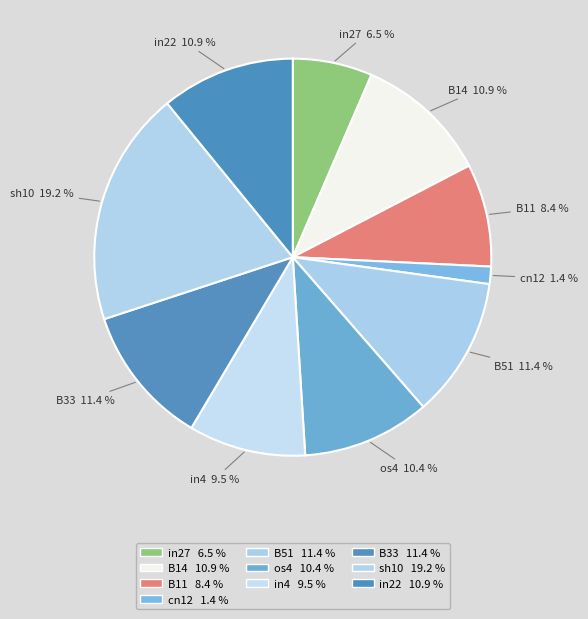

What portion of the pie excludes B11?

91.6%